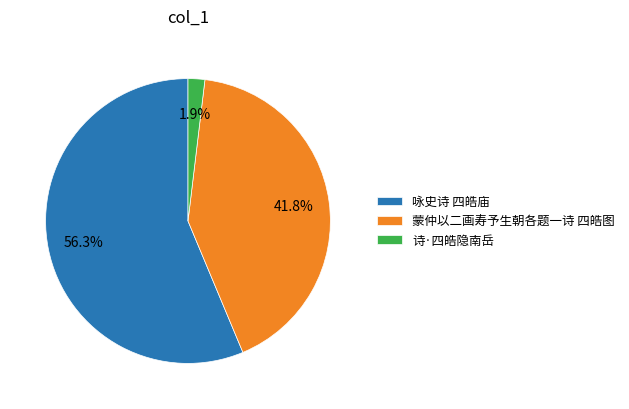

To the nearest percent, what percentage of the pie is 诗·四皓隐南岳?

2%